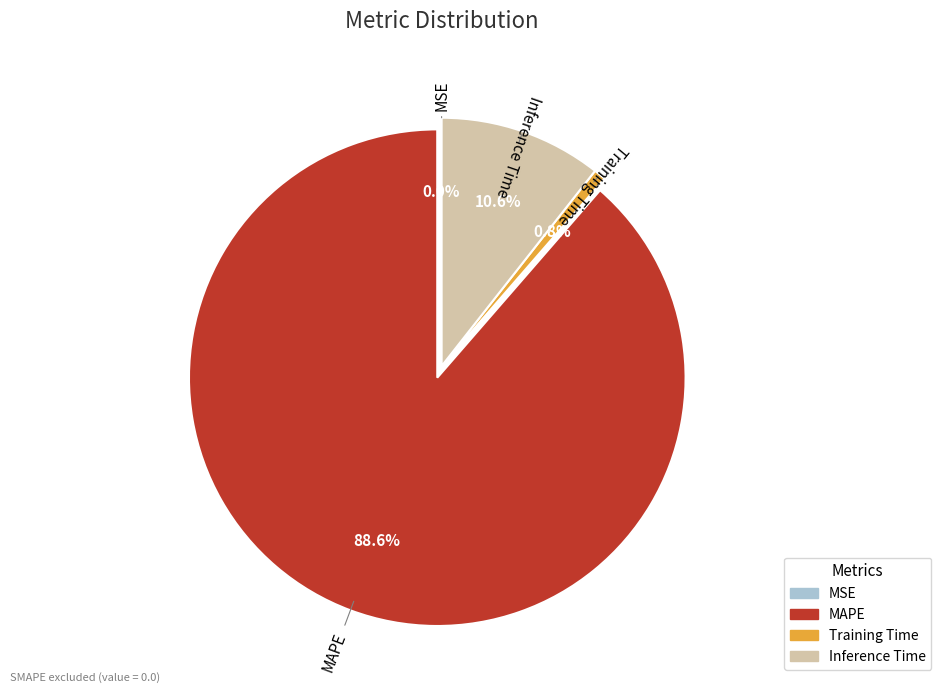

Which slice is the largest?

MAPE